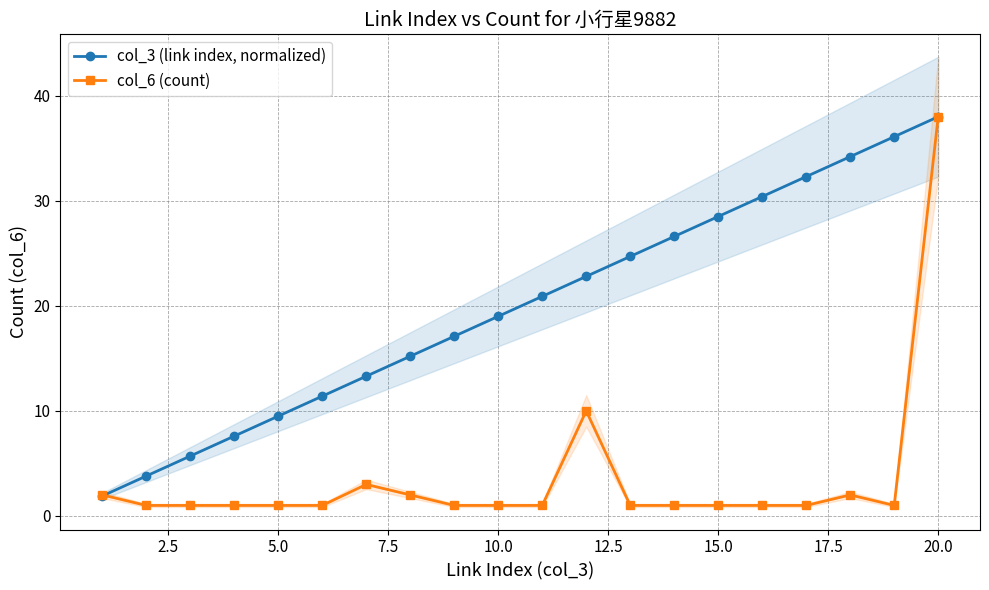

What is the minimum value for col_3 (link index, normalized)?

1.9